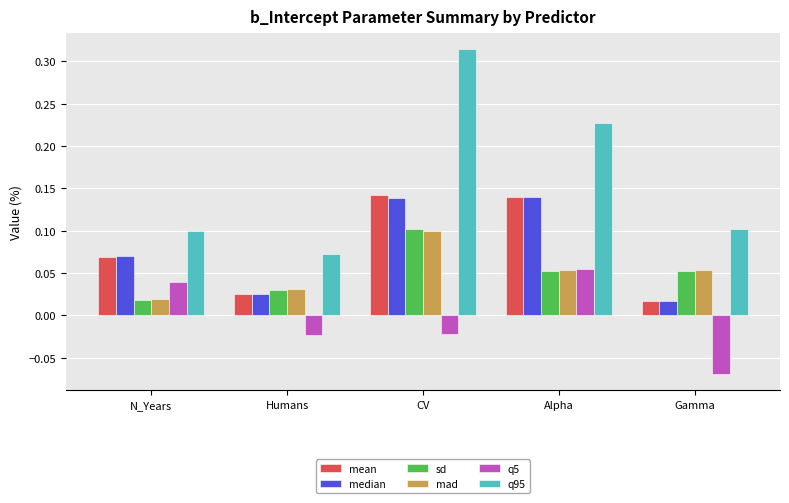

The value of q95 at Humans is 0.1. True or false?

True